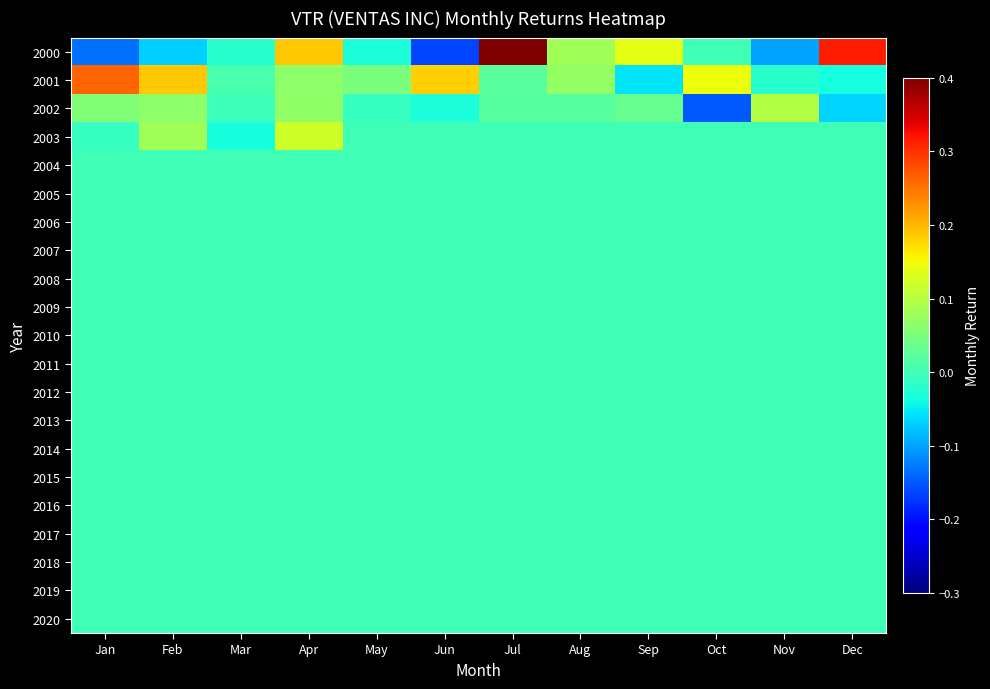

Reading left to right, extract all data points from this chart.

2000: Jan=-0.1	Feb=-0.1	Mar=-0.0	Apr=0.2	May=-0.0	Jun=-0.2	Jul=0.4	Aug=0.1	Sep=0.1	Oct=0.0	Nov=-0.1	Dec=0.3
2001: Jan=0.3	Feb=0.2	Mar=0.0	Apr=0.1	May=0.0	Jun=0.2	Jul=0.0	Aug=0.1	Sep=-0.1	Oct=0.1	Nov=-0.0	Dec=-0.0
2002: Jan=0.1	Feb=0.1	Mar=-0.0	Apr=0.1	May=-0.0	Jun=-0.0	Jul=0.0	Aug=0.0	Sep=0.0	Oct=-0.1	Nov=0.1	Dec=-0.1
2003: Jan=-0.0	Feb=0.1	Mar=-0.0	Apr=0.1	May=0.0	Jun=0.0	Jul=0.0	Aug=0.0	Sep=0.0	Oct=0.0	Nov=0.0	Dec=0.0
2004: Jan=0.0	Feb=0.0	Mar=0.0	Apr=0.0	May=0.0	Jun=0.0	Jul=0.0	Aug=0.0	Sep=0.0	Oct=0.0	Nov=0.0	Dec=0.0
2005: Jan=0.0	Feb=0.0	Mar=0.0	Apr=0.0	May=0.0	Jun=0.0	Jul=0.0	Aug=0.0	Sep=0.0	Oct=0.0	Nov=0.0	Dec=0.0
2006: Jan=0.0	Feb=0.0	Mar=0.0	Apr=0.0	May=0.0	Jun=0.0	Jul=0.0	Aug=0.0	Sep=0.0	Oct=0.0	Nov=0.0	Dec=0.0
2007: Jan=0.0	Feb=0.0	Mar=0.0	Apr=0.0	May=0.0	Jun=0.0	Jul=0.0	Aug=0.0	Sep=0.0	Oct=0.0	Nov=0.0	Dec=0.0
2008: Jan=0.0	Feb=0.0	Mar=0.0	Apr=0.0	May=0.0	Jun=0.0	Jul=0.0	Aug=0.0	Sep=0.0	Oct=0.0	Nov=0.0	Dec=0.0
2009: Jan=0.0	Feb=0.0	Mar=0.0	Apr=0.0	May=0.0	Jun=0.0	Jul=0.0	Aug=0.0	Sep=0.0	Oct=0.0	Nov=0.0	Dec=0.0
2010: Jan=0.0	Feb=0.0	Mar=0.0	Apr=0.0	May=0.0	Jun=0.0	Jul=0.0	Aug=0.0	Sep=0.0	Oct=0.0	Nov=0.0	Dec=0.0
2011: Jan=0.0	Feb=0.0	Mar=0.0	Apr=0.0	May=0.0	Jun=0.0	Jul=0.0	Aug=0.0	Sep=0.0	Oct=0.0	Nov=0.0	Dec=0.0
2012: Jan=0.0	Feb=0.0	Mar=0.0	Apr=0.0	May=0.0	Jun=0.0	Jul=0.0	Aug=0.0	Sep=0.0	Oct=0.0	Nov=0.0	Dec=0.0
2013: Jan=0.0	Feb=0.0	Mar=0.0	Apr=0.0	May=0.0	Jun=0.0	Jul=0.0	Aug=0.0	Sep=0.0	Oct=0.0	Nov=0.0	Dec=0.0
2014: Jan=0.0	Feb=0.0	Mar=0.0	Apr=0.0	May=0.0	Jun=0.0	Jul=0.0	Aug=0.0	Sep=0.0	Oct=0.0	Nov=0.0	Dec=0.0
2015: Jan=0.0	Feb=0.0	Mar=0.0	Apr=0.0	May=0.0	Jun=0.0	Jul=0.0	Aug=0.0	Sep=0.0	Oct=0.0	Nov=0.0	Dec=0.0
2016: Jan=0.0	Feb=0.0	Mar=0.0	Apr=0.0	May=0.0	Jun=0.0	Jul=0.0	Aug=0.0	Sep=0.0	Oct=0.0	Nov=0.0	Dec=0.0
2017: Jan=0.0	Feb=0.0	Mar=0.0	Apr=0.0	May=0.0	Jun=0.0	Jul=0.0	Aug=0.0	Sep=0.0	Oct=0.0	Nov=0.0	Dec=0.0
2018: Jan=0.0	Feb=0.0	Mar=0.0	Apr=0.0	May=0.0	Jun=0.0	Jul=0.0	Aug=0.0	Sep=0.0	Oct=0.0	Nov=0.0	Dec=0.0
2019: Jan=0.0	Feb=0.0	Mar=0.0	Apr=0.0	May=0.0	Jun=0.0	Jul=0.0	Aug=0.0	Sep=0.0	Oct=0.0	Nov=0.0	Dec=0.0
2020: Jan=0.0	Feb=0.0	Mar=0.0	Apr=0.0	May=0.0	Jun=0.0	Jul=0.0	Aug=0.0	Sep=0.0	Oct=0.0	Nov=0.0	Dec=0.0